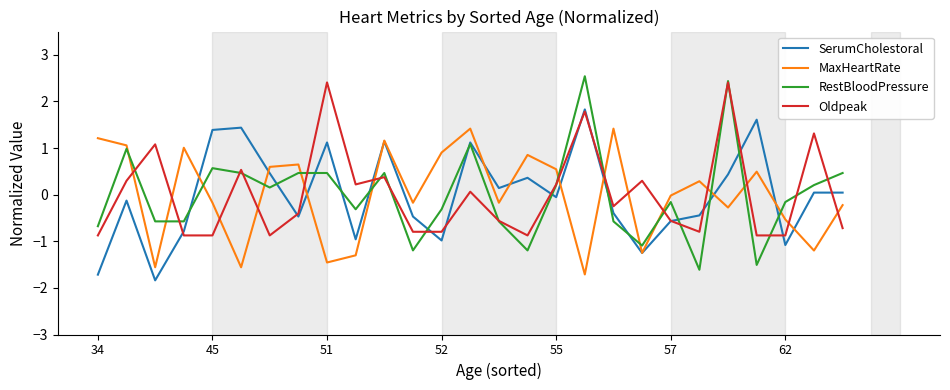

List the series in order of their peak value, lowest first.

MaxHeartRate, SerumCholestoral, Oldpeak, RestBloodPressure